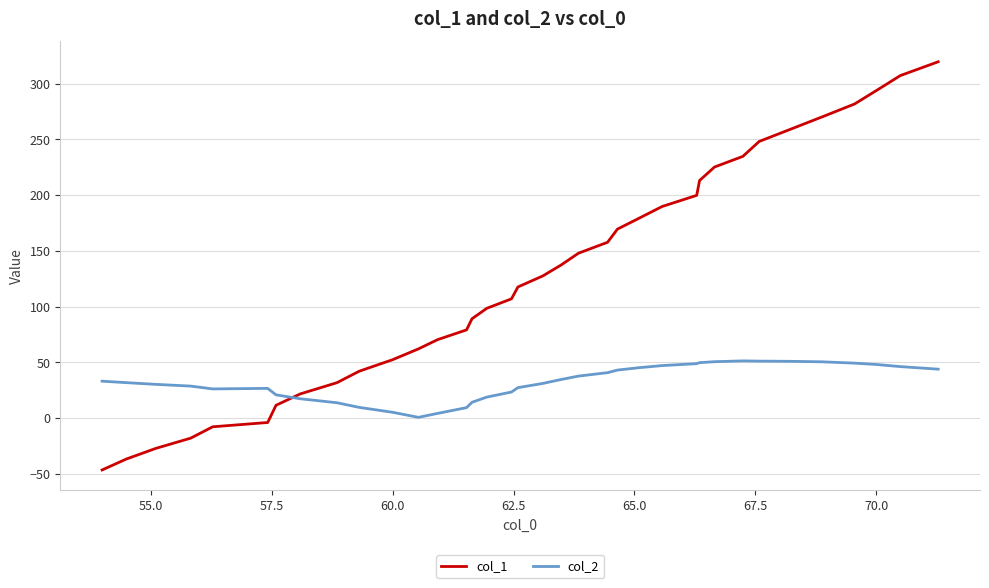

Does the chart display data point markers on the line(s)?

No